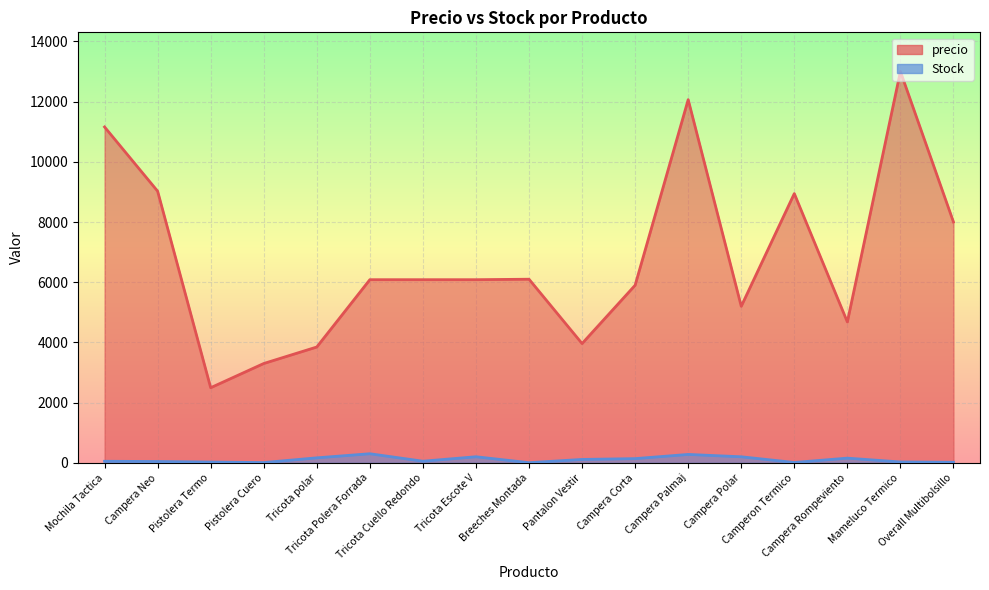

True or false: Stock and precio cross at least once.

False